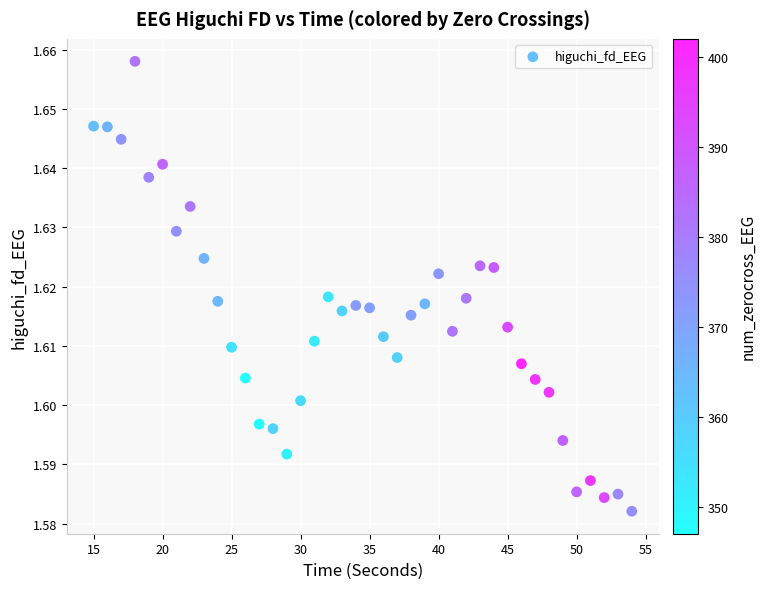

What is the range of X values (max minus min)?

39.0